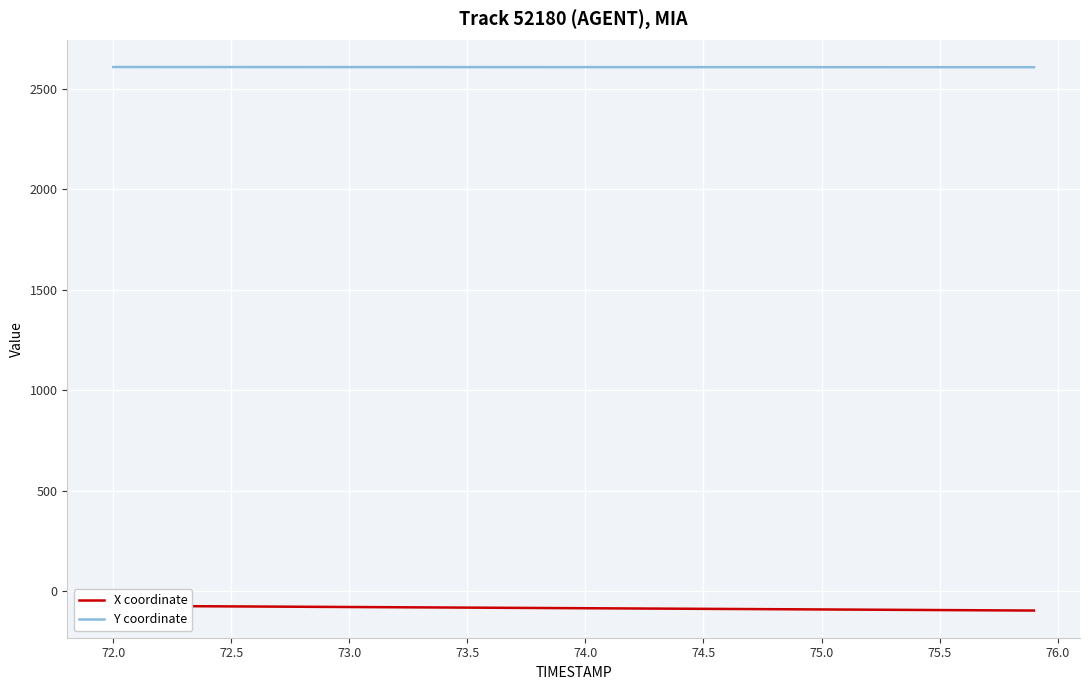

True or false: Y coordinate has a value of 2608.9 at 75.0.

True